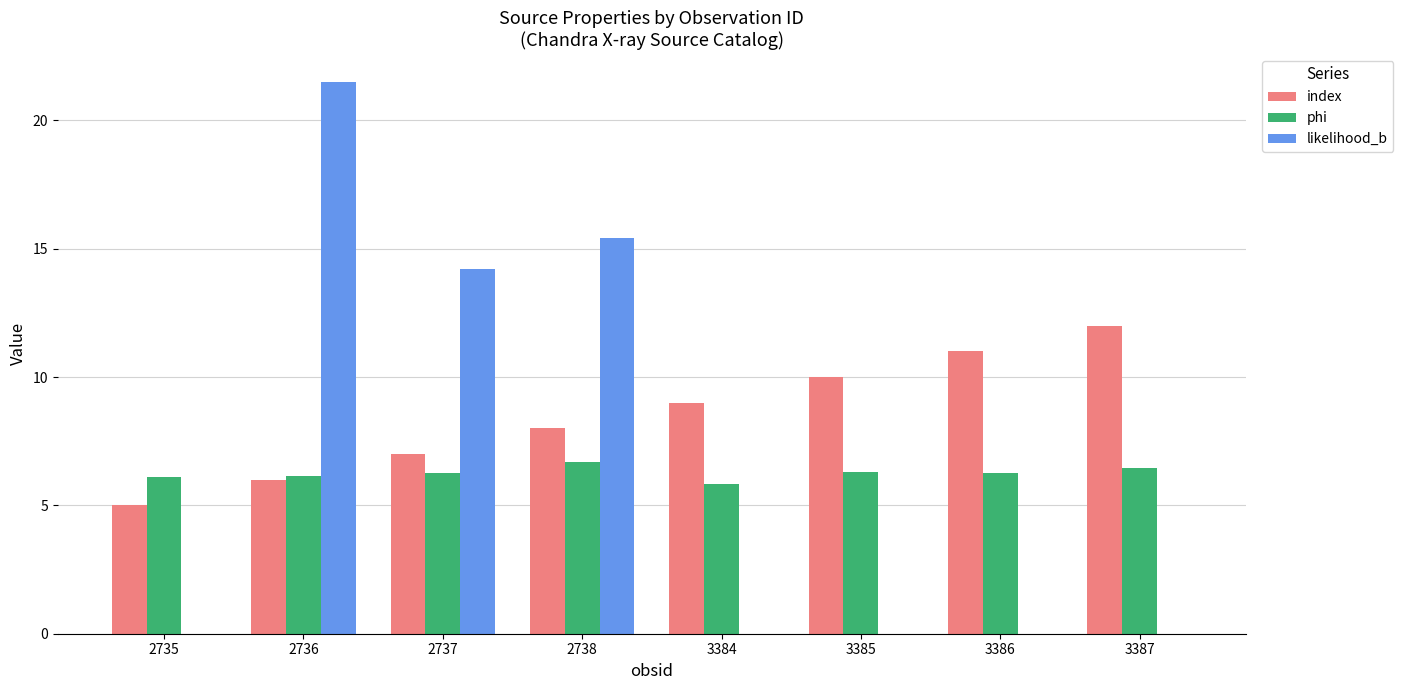

At which category is the sum across all series the highest?

2736